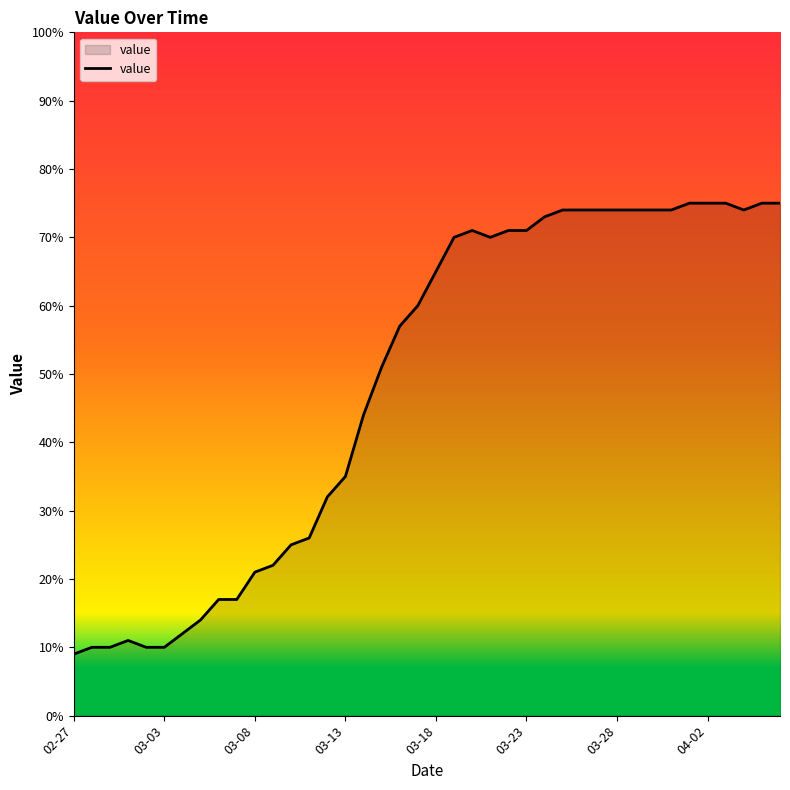

What is the greatest value displayed?

75